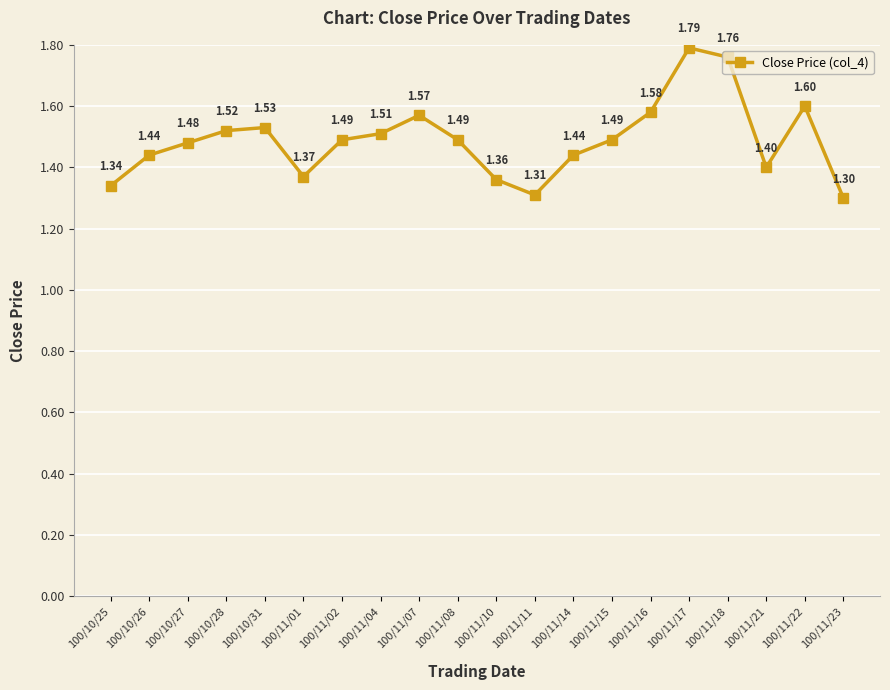

Which has a higher value, 100/11/14 or 100/11/04?

100/11/04